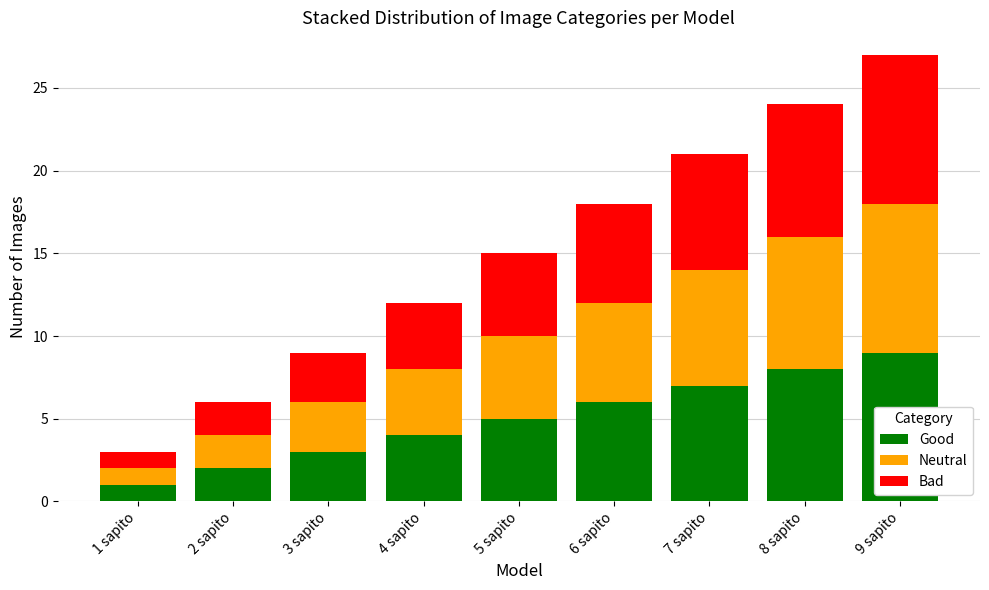

How many bars are there in total?

9